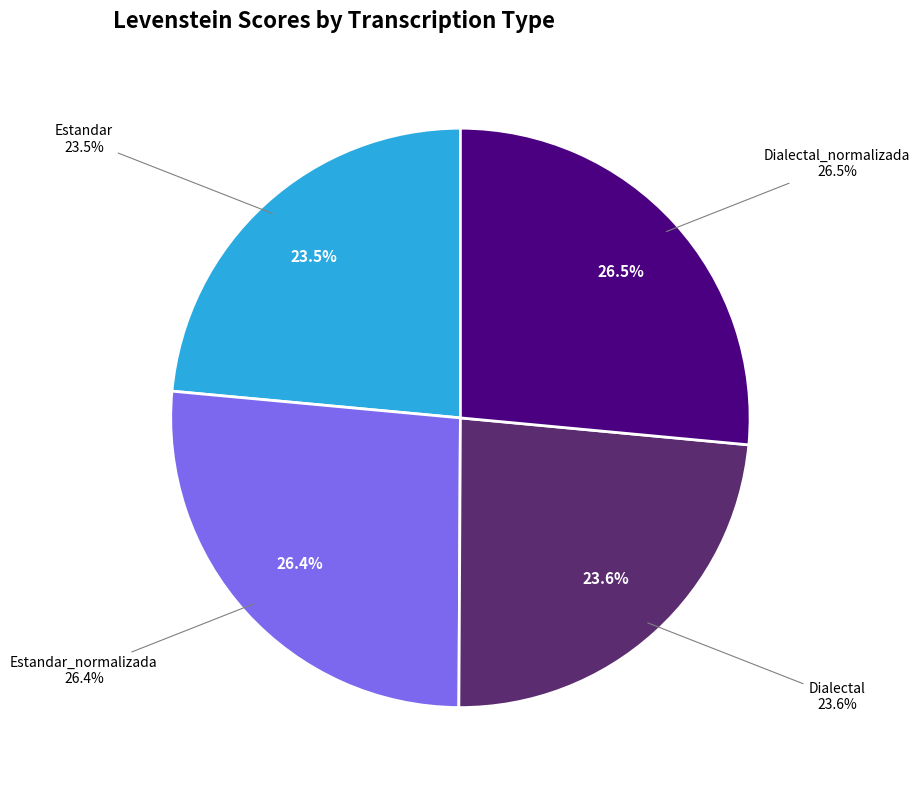

Which category has the smallest portion of the pie?

Estandar